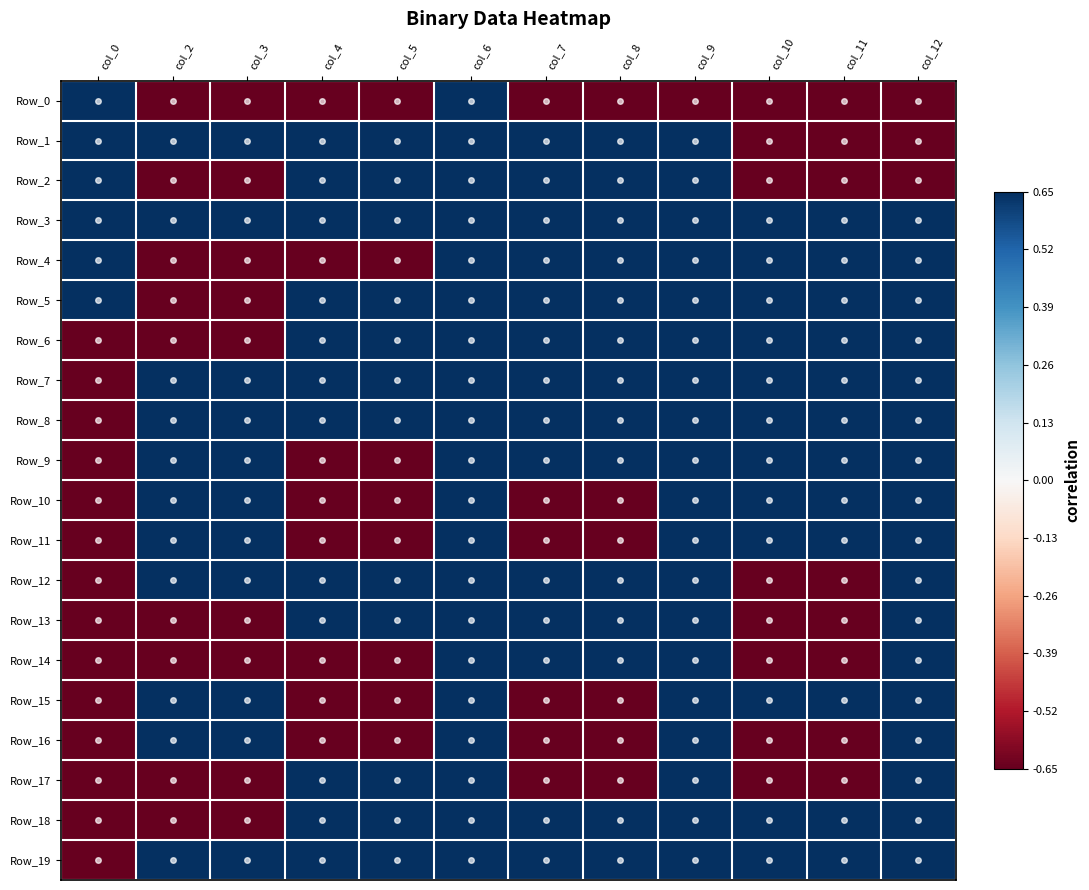

Which series has the largest total across all categories?

Row_3